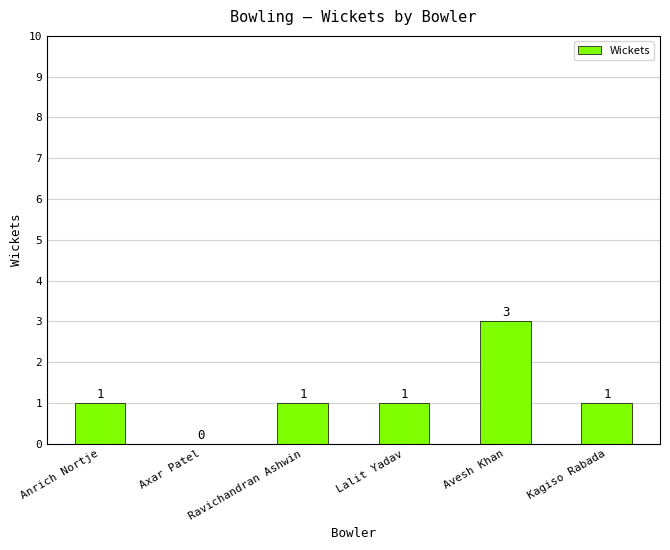

Does the chart contain stacked bars?

No